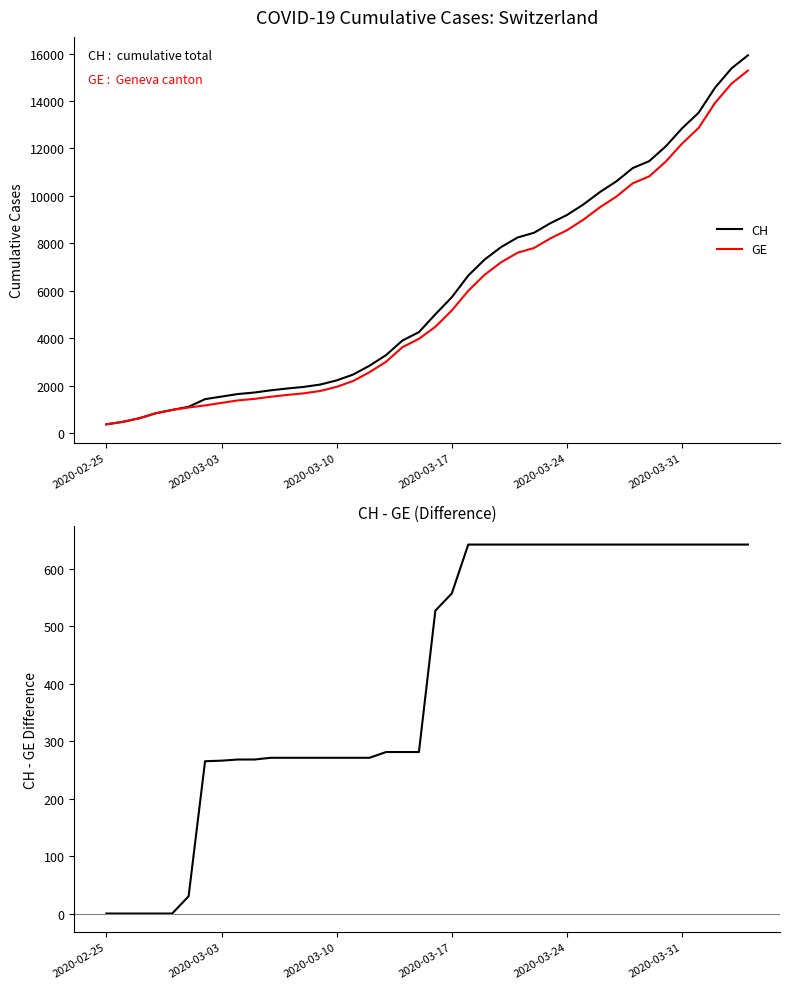

What is the average value of the GE series?

5641